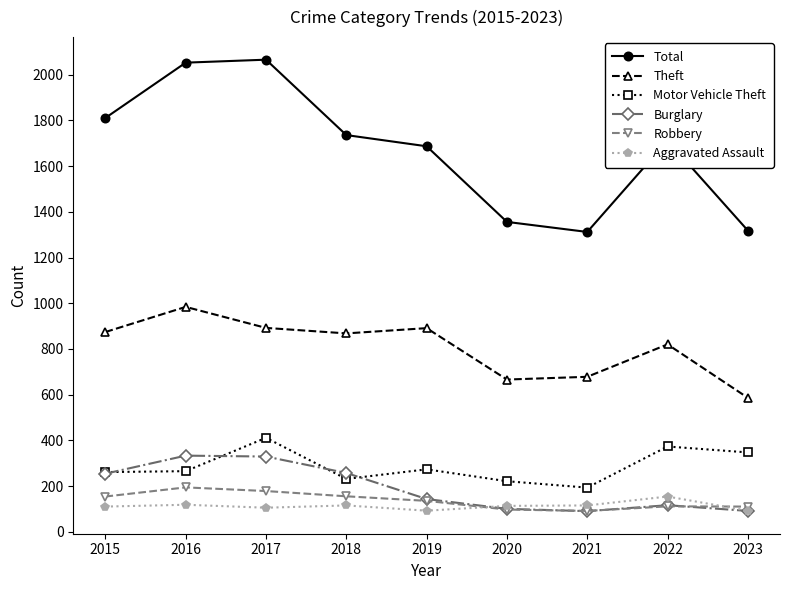

Is it true that Robbery equals 47 at 2019?

False